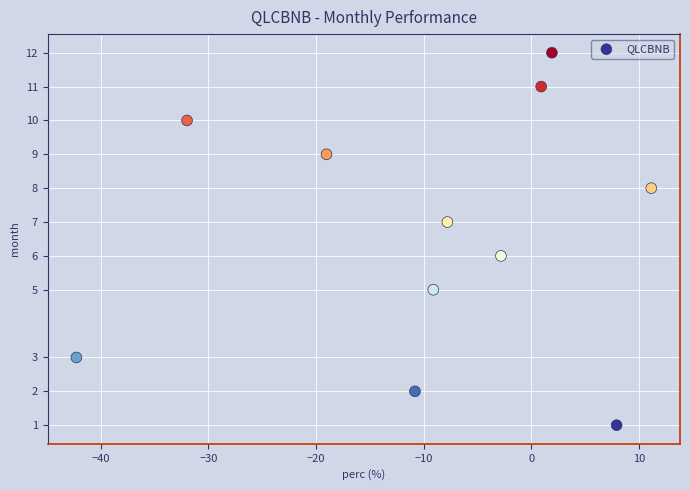

What is the average Y value?

7